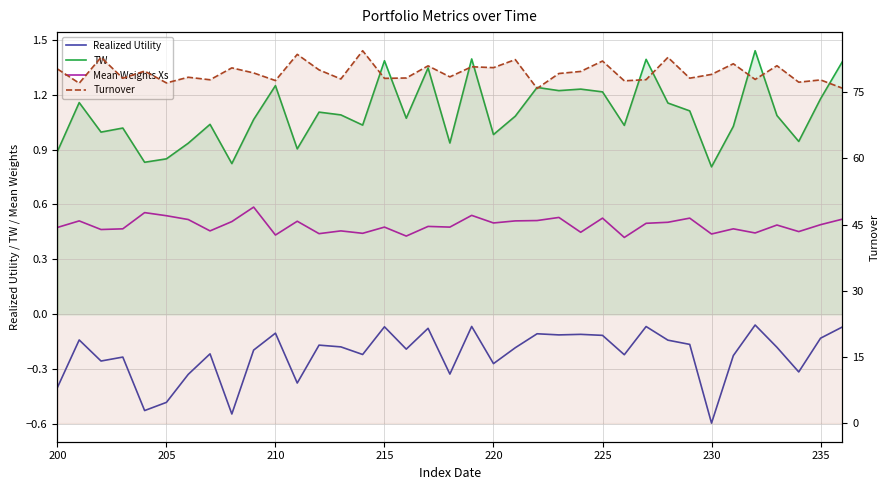

The value of Turnover at 220 is 24.4. True or false?

False